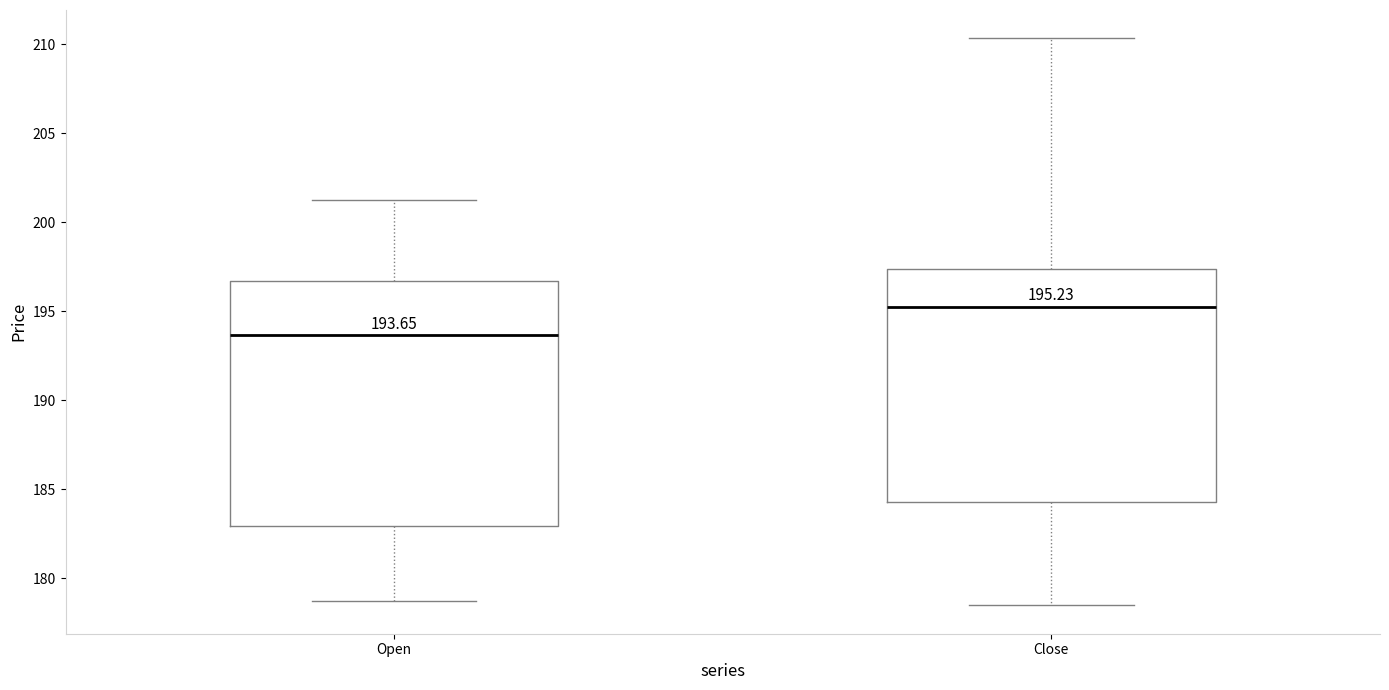

Which box is the tallest, from its lower edge to its upper edge?

Open